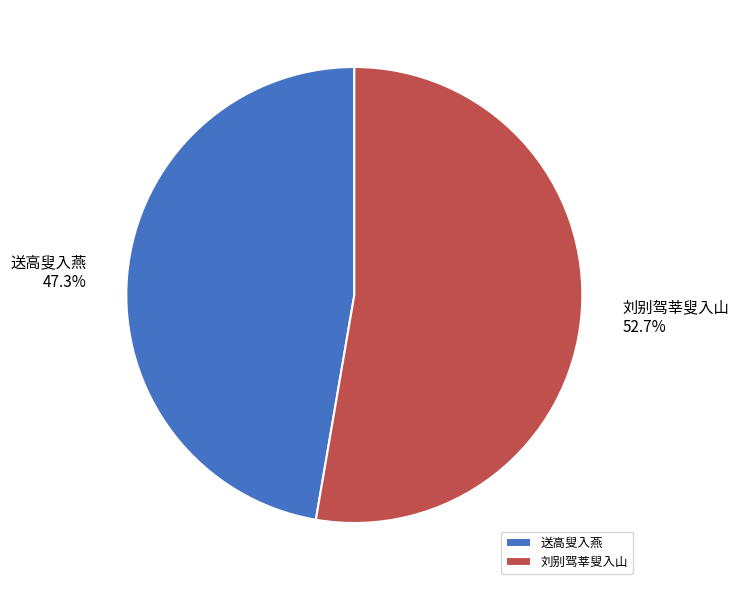

To the nearest percent, what percentage of the pie is 刘别驾莘叟入山?

53%